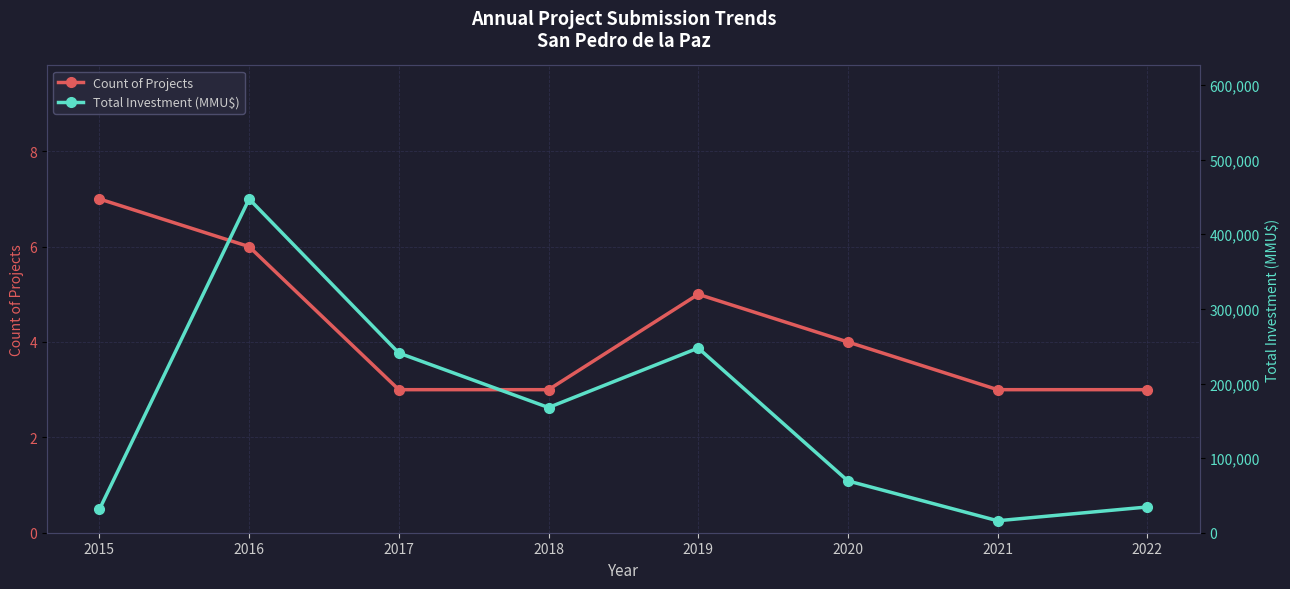

Rank the series by their maximum value, from highest to lowest.

Total Investment (MMU$), Count of Projects